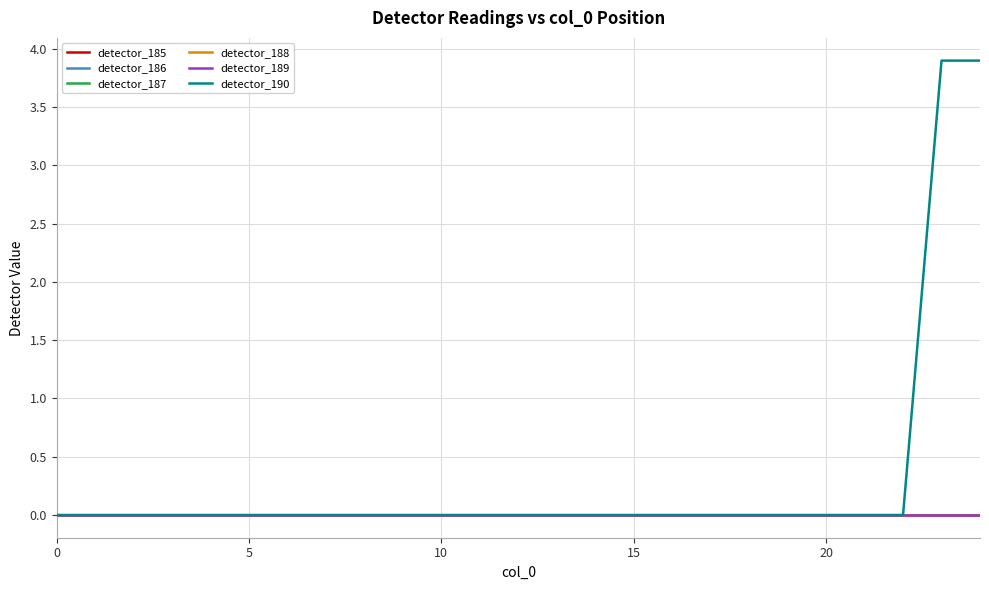

Does the chart display data point markers on the line(s)?

No